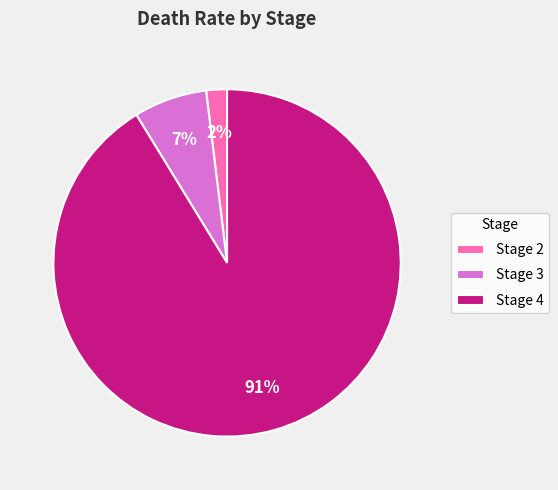

The Stage 3 slice represents 7% of the pie. True or false?

True